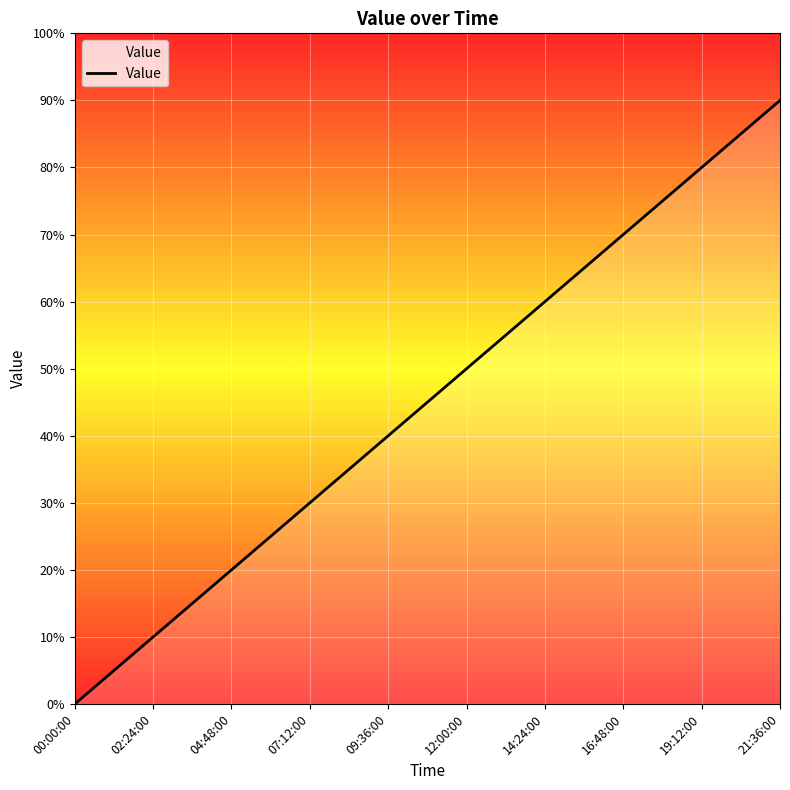

Reading left to right, what are all the values shown in this chart?

00:00:00=0.0	02:24:00=0.1	04:48:00=0.2	07:12:00=0.3	09:36:00=0.4	12:00:00=0.5	14:24:00=0.6	16:48:00=0.7	19:12:00=0.8	21:36:00=0.9